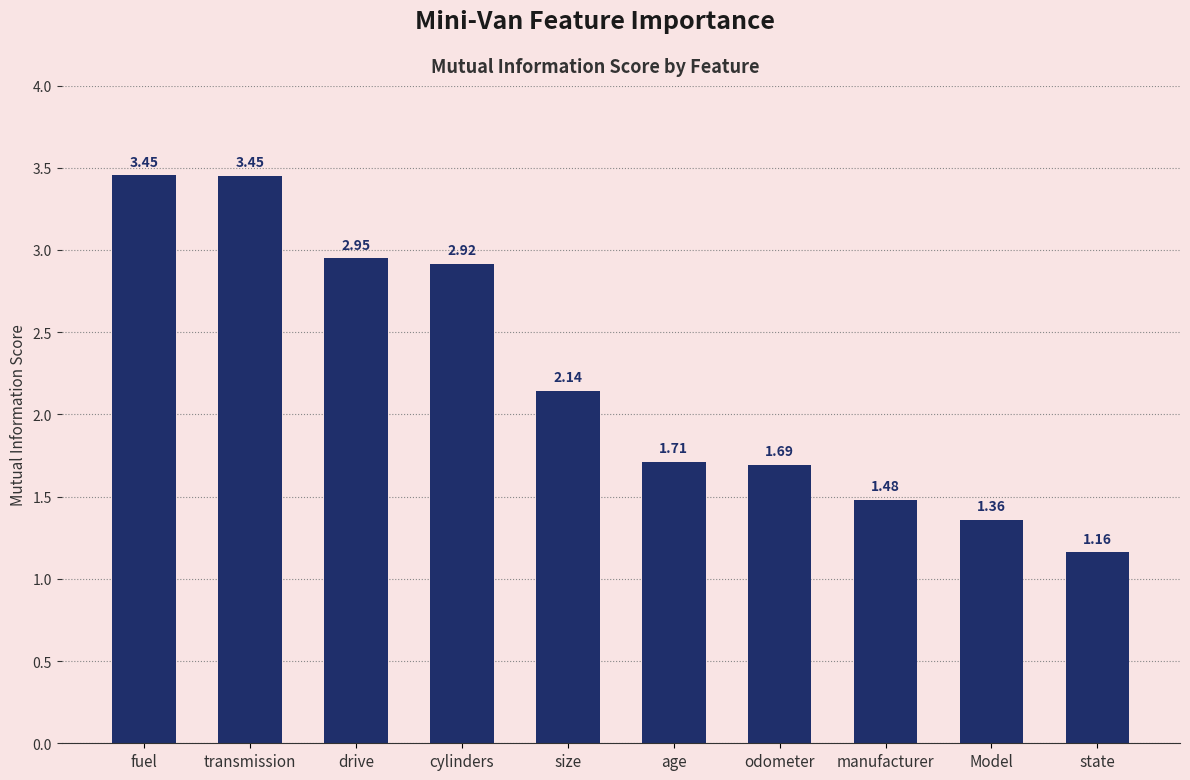

At which category does the chart reach its minimum across all series?

state